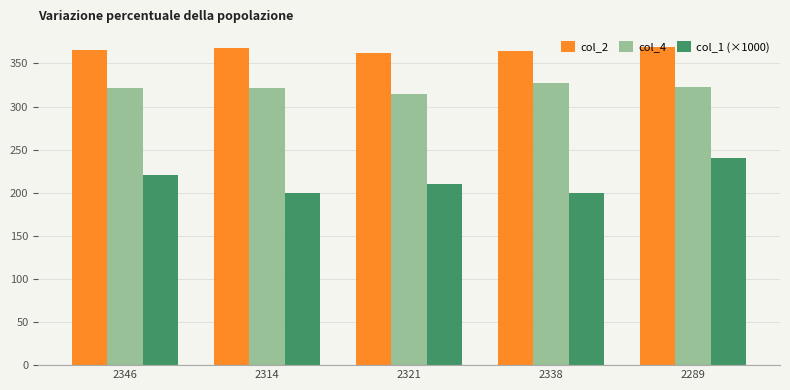

Which series has the largest range (max minus min)?

col_1 (×1000)